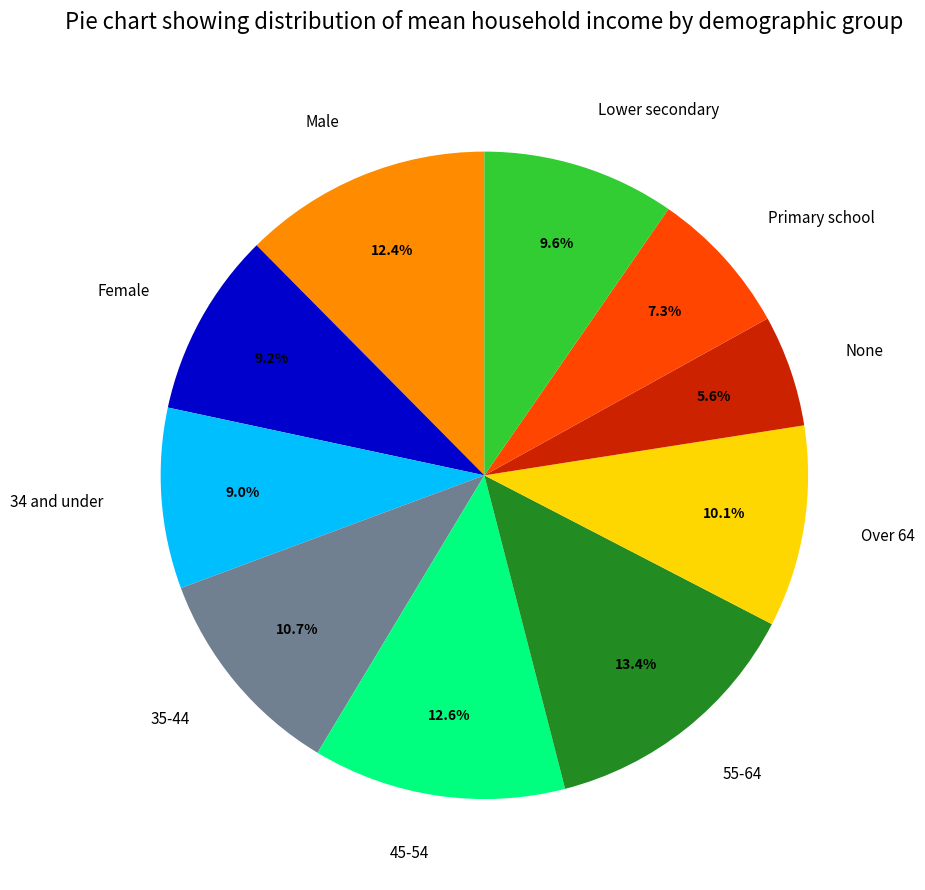

How much of the chart is everything except Primary school?

92.7%